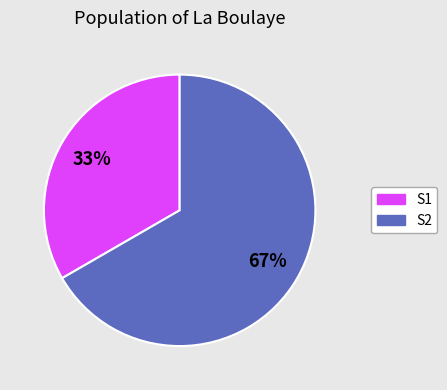

Does any single category account for the majority?

Yes